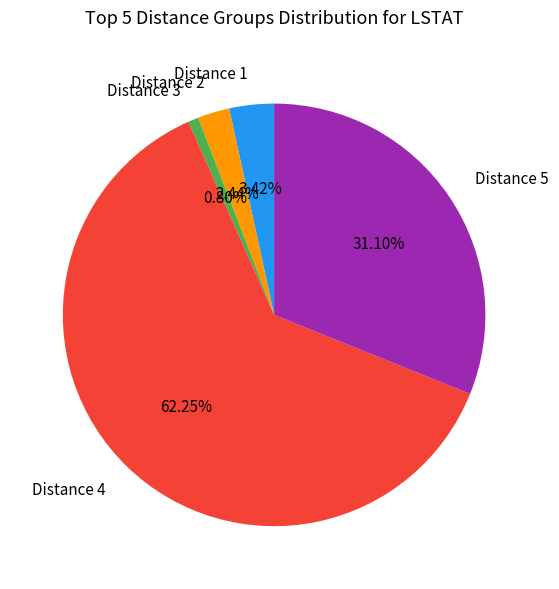

Rank the categories by value from lowest to highest.

Distance 3, Distance 2, Distance 1, Distance 5, Distance 4